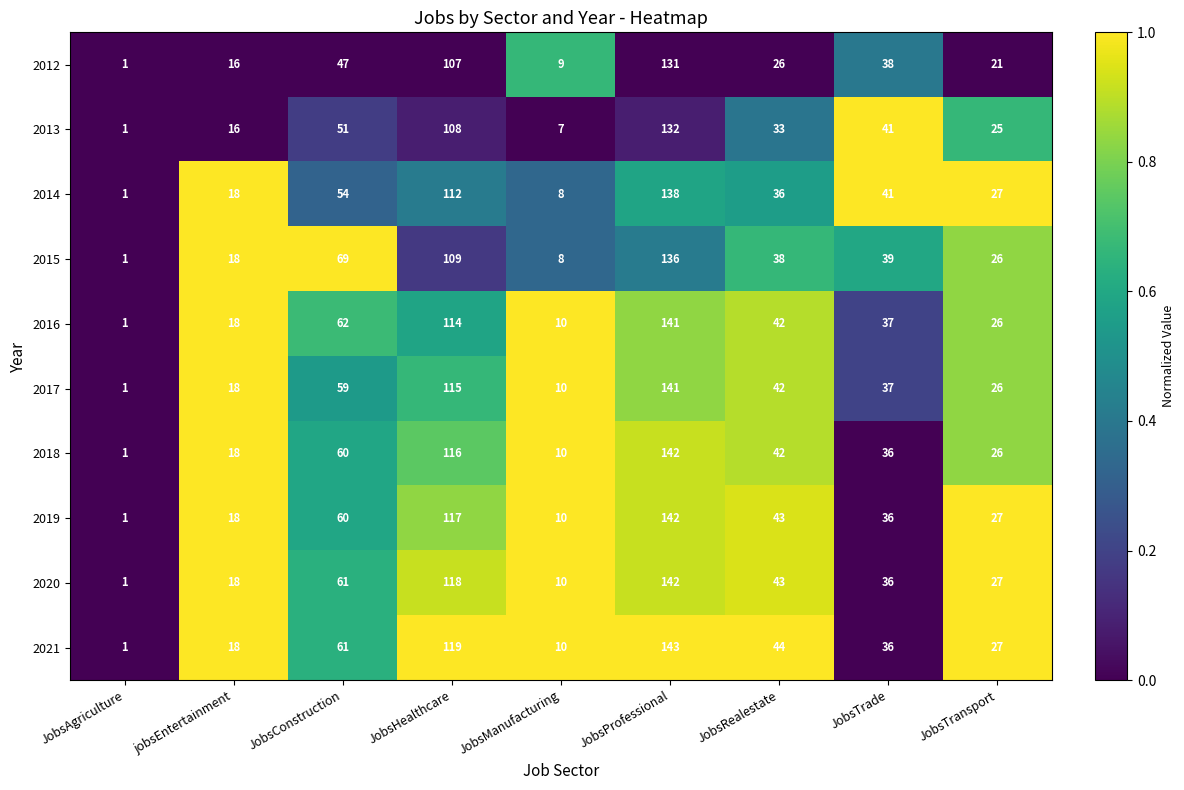

Which series has the largest range (max minus min)?

2021